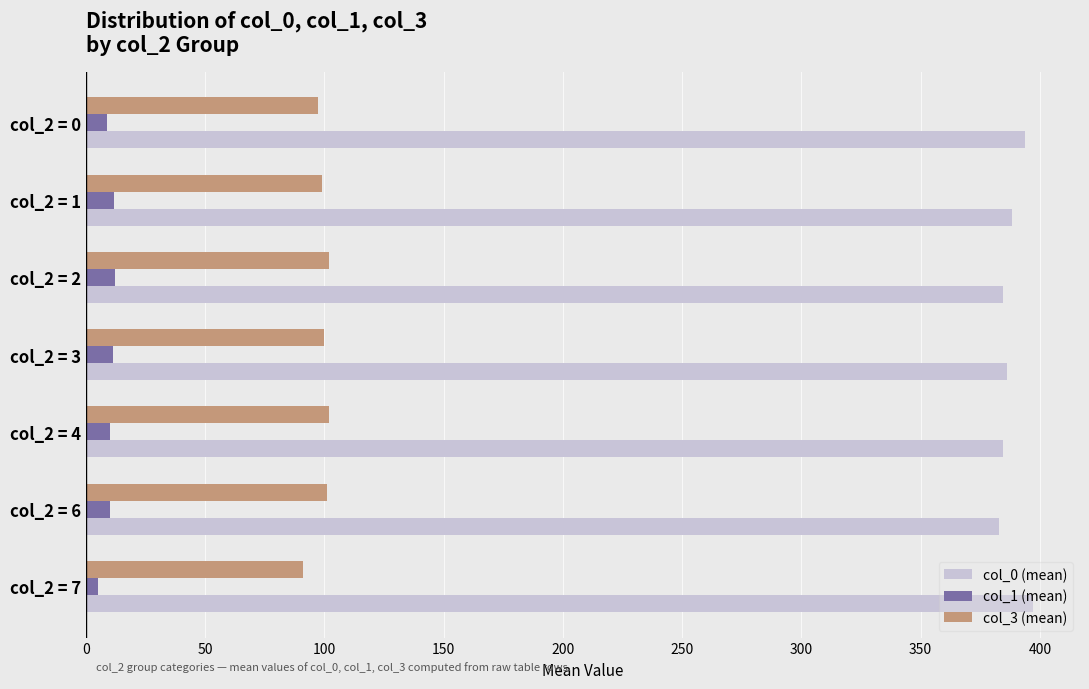

The value of col_1 (mean) at col_2 = 2 is 12.1. True or false?

True